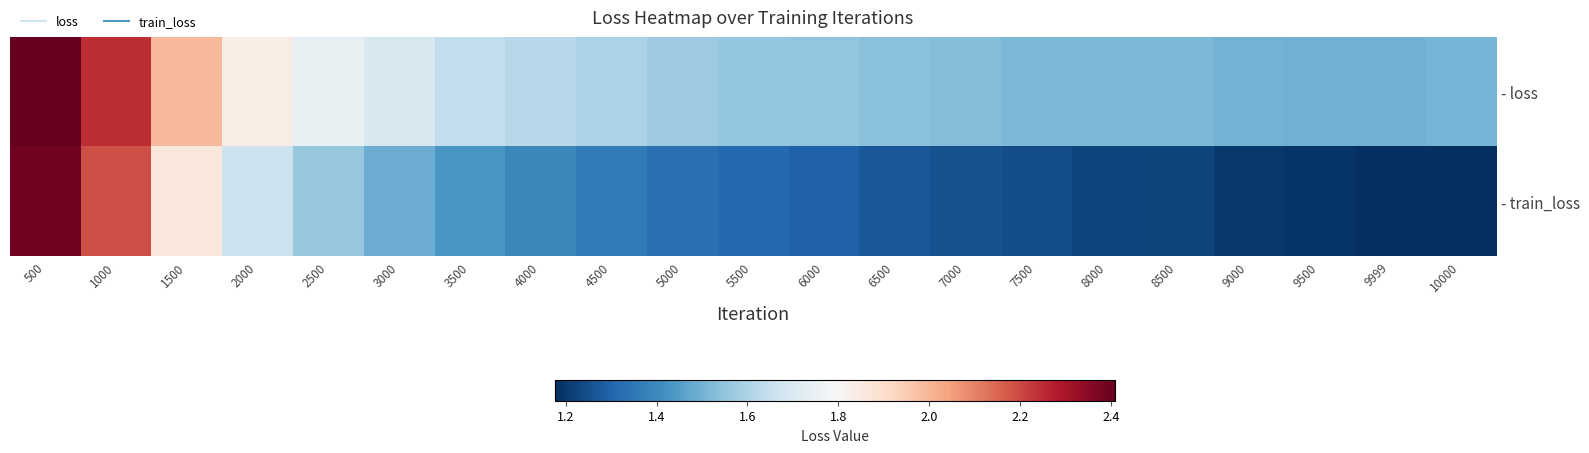

What is the spread (max minus min) of values at 2000?

0.2